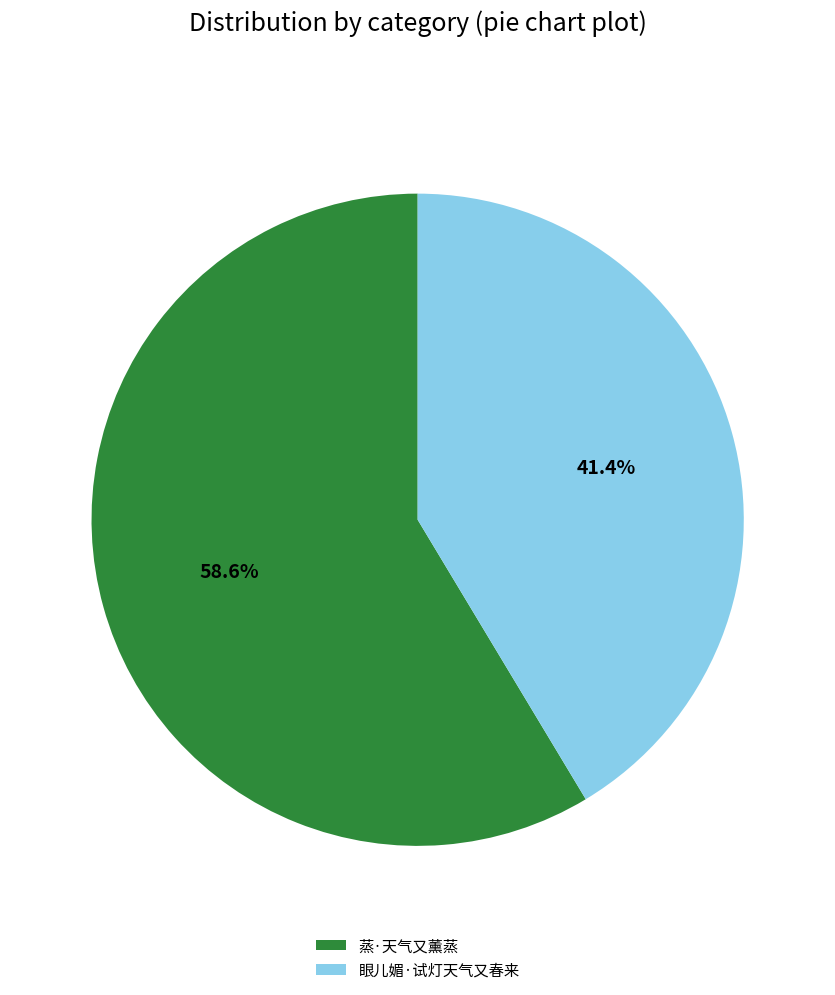

How many segments does this pie chart have?

2